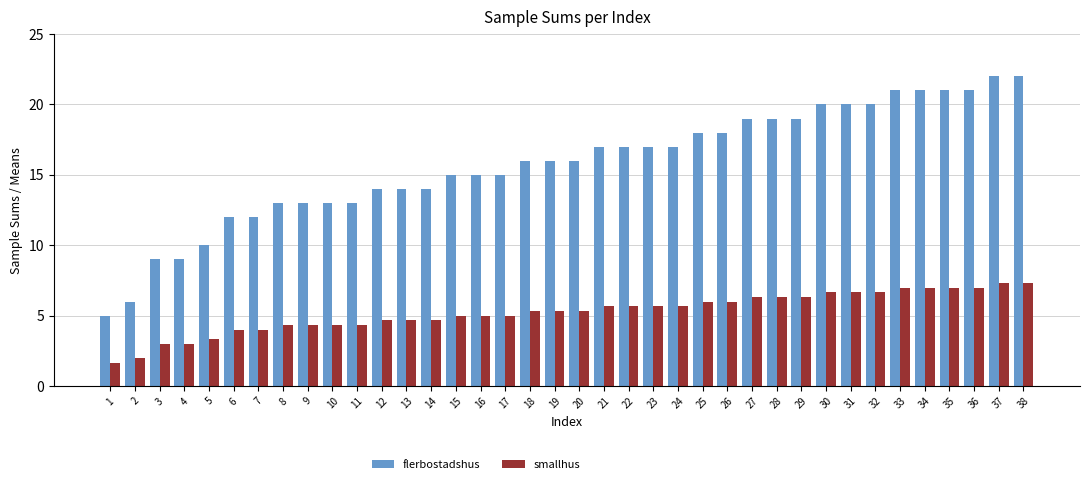

What is the value of the smallhus bar at the 36th from the left?

7.0